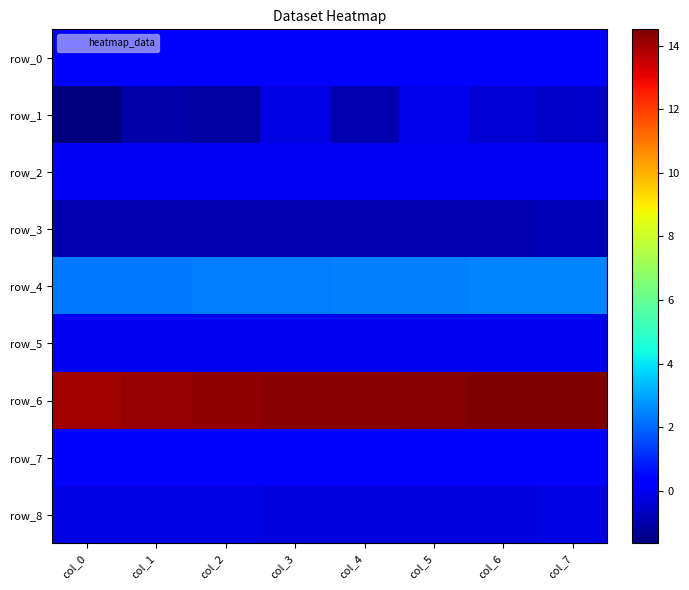

Which category has the lowest value in the row_5 series?

col_5